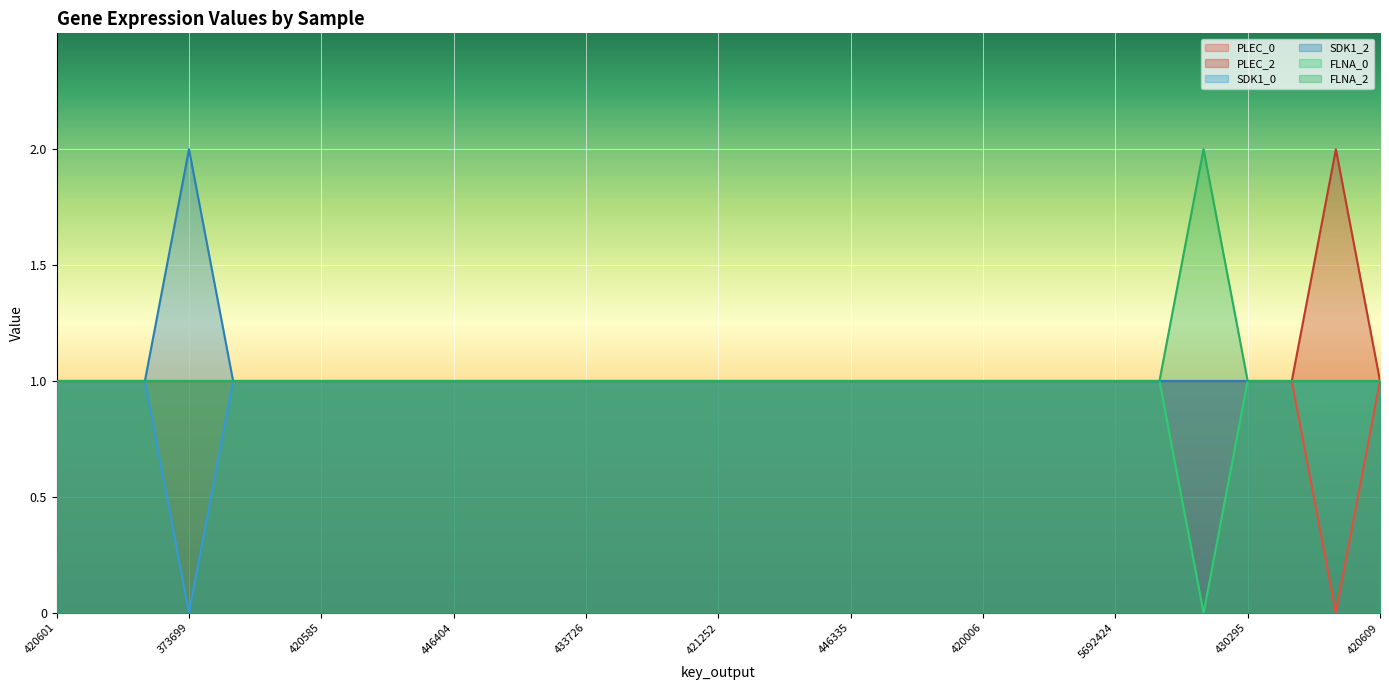

How many interior local peaks does the PLEC_2 series have?

1